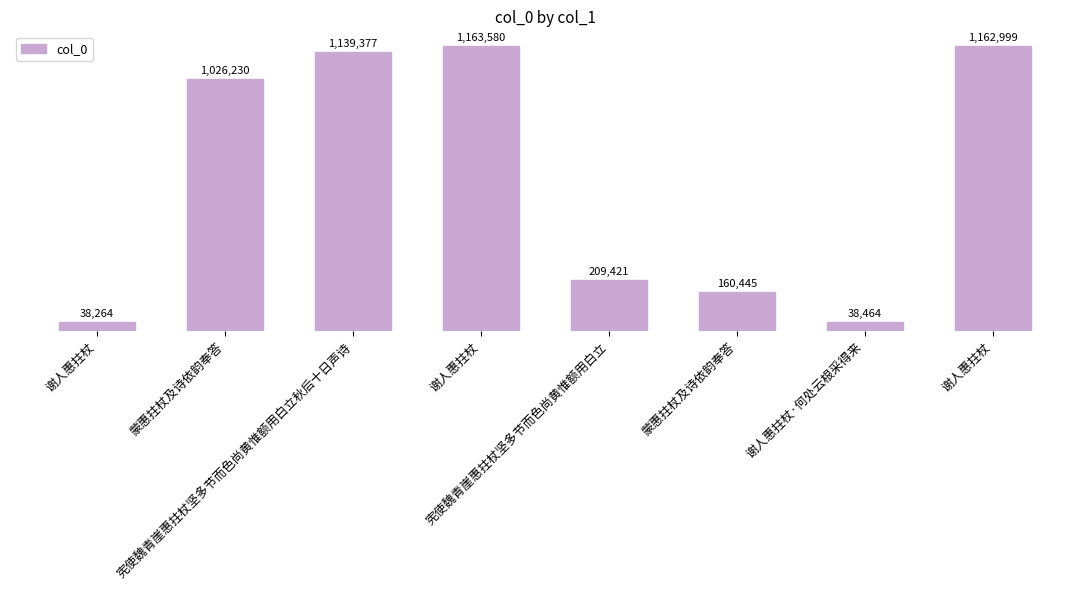

Reading left to right, transcribe all the data shown in this chart.

38264	1026230	1139377	1163580	209421	160445	38464	1162999